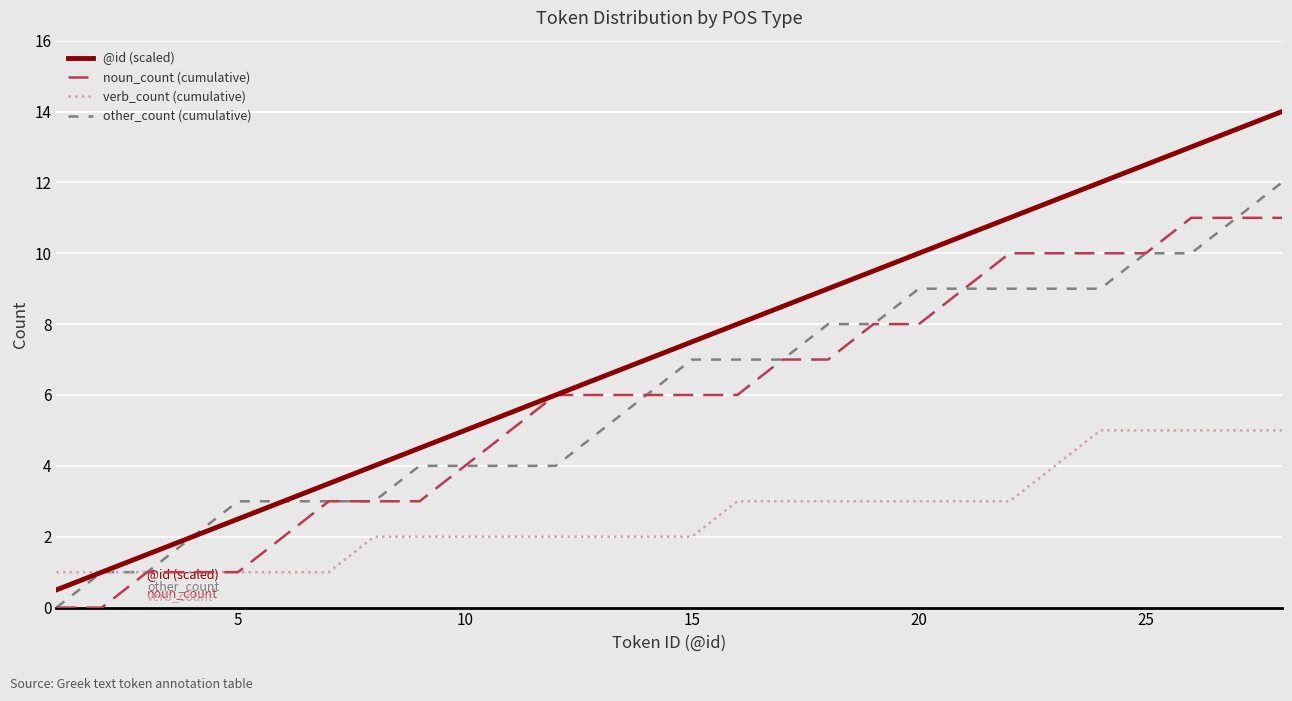

Which series has the largest total across all categories?

@id (scaled)